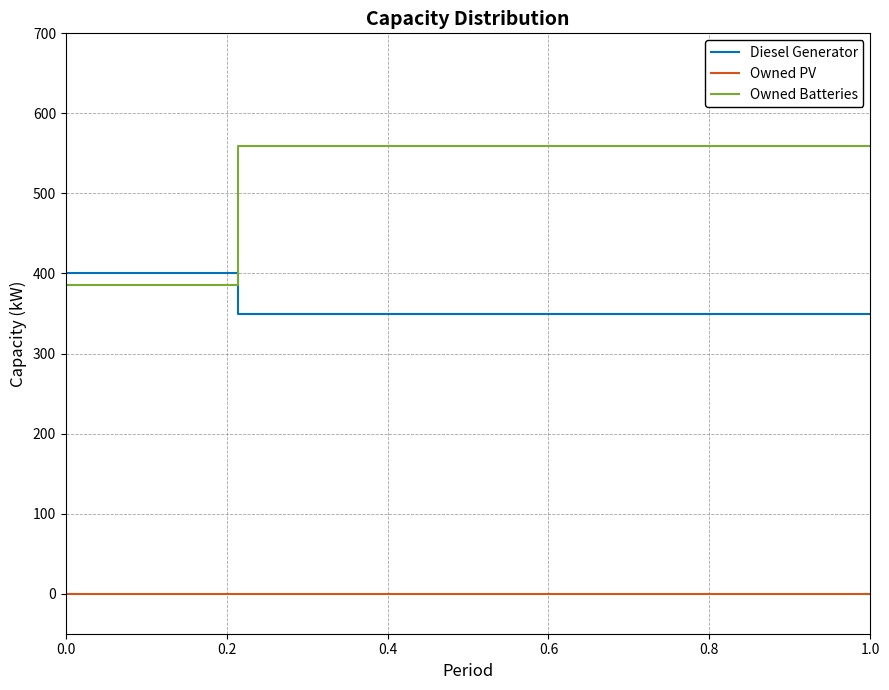

Which series has the largest total across all categories?

Owned Batteries